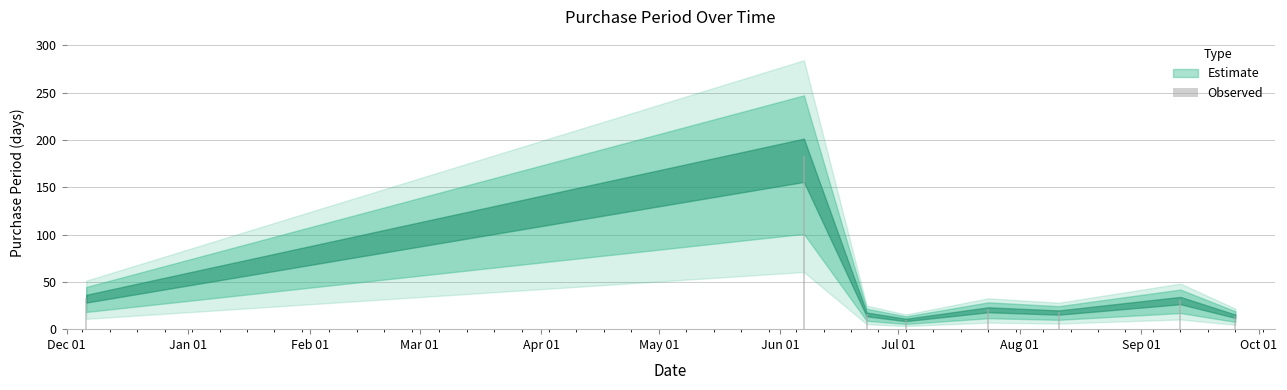

What is the sum of all values?

326